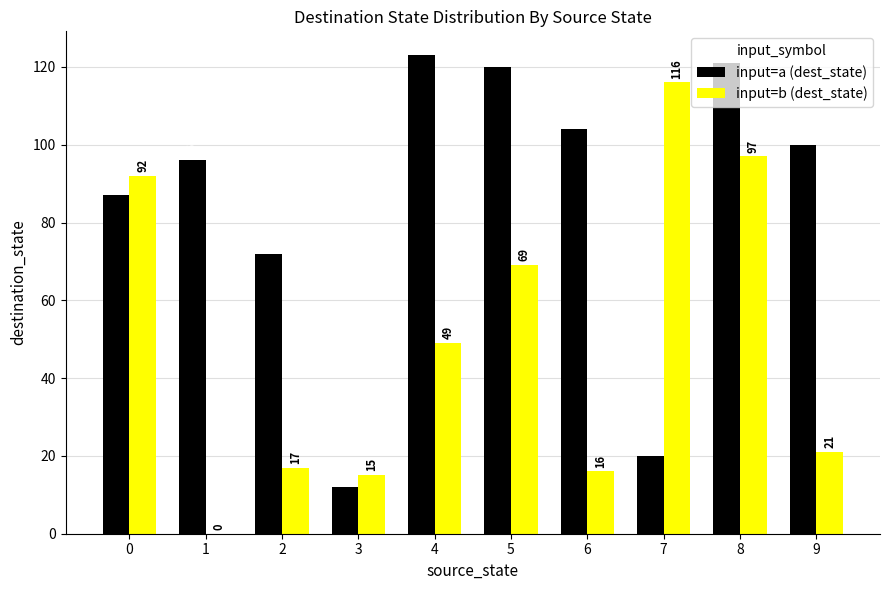

The input=b (dest_state) series shows 4 at 9. True or false?

False